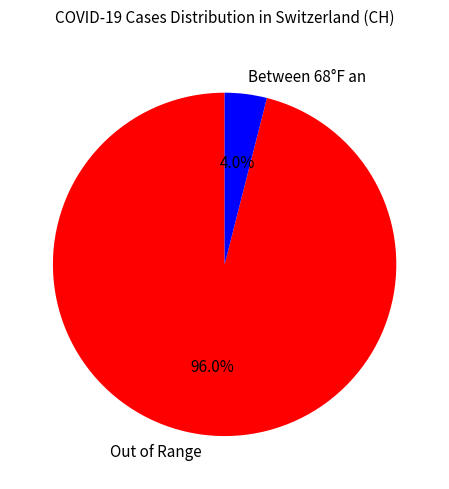

What percentage is NOT represented by Out of Range?

4.0%